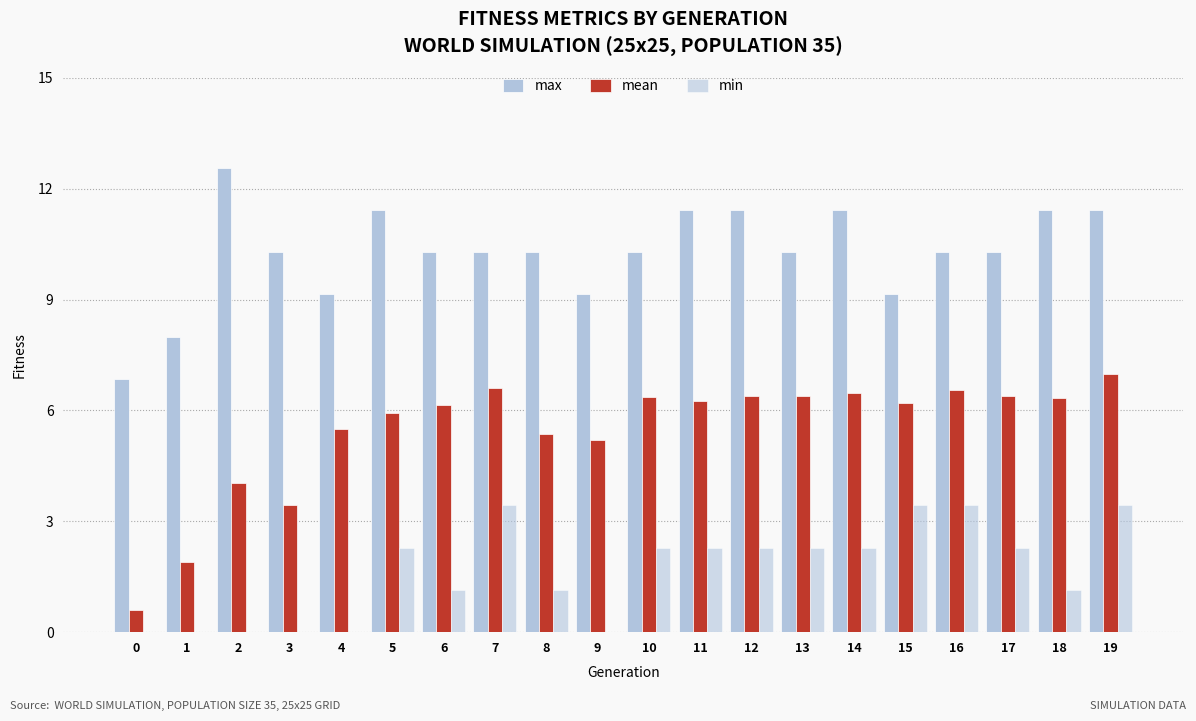

What is the sum of all min values?

33.1